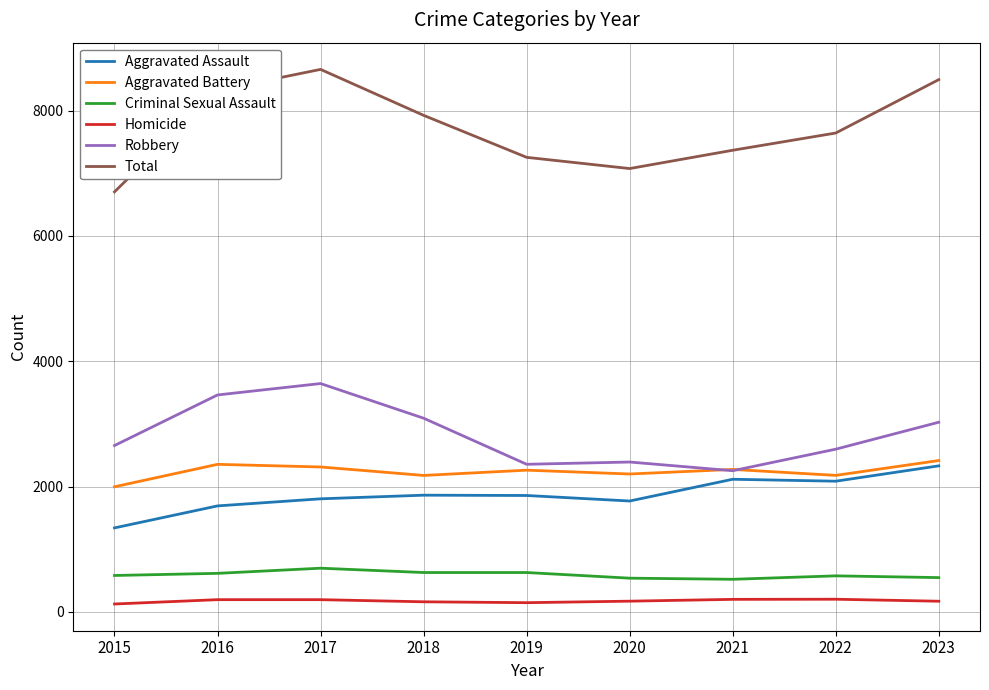

Is the value of Homicide at 2015 greater than the value of Robbery at 2017?

No